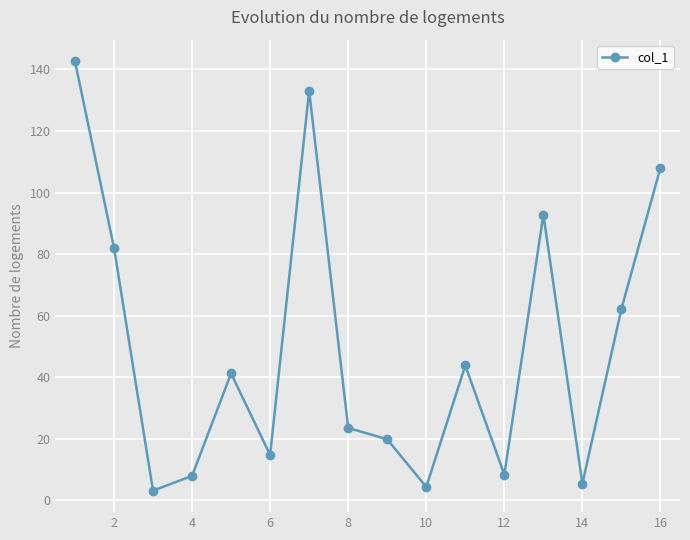

True or false: the data has more than 0 interior local peaks.

True